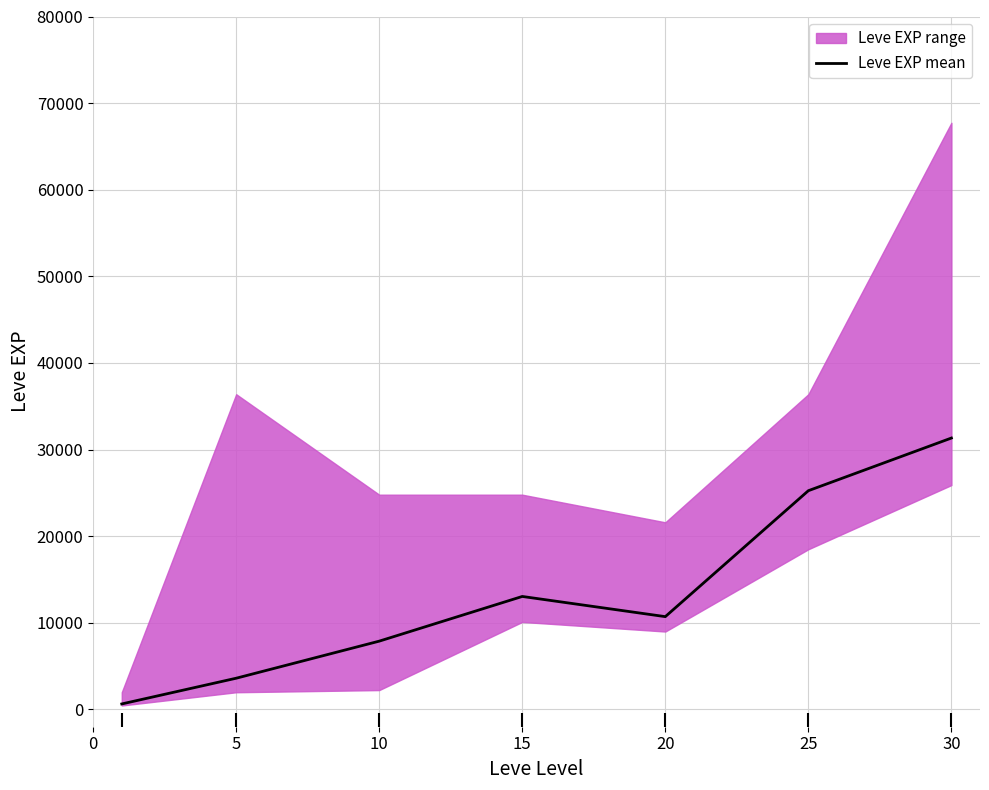

At which category does the data reach its first local valley?

20